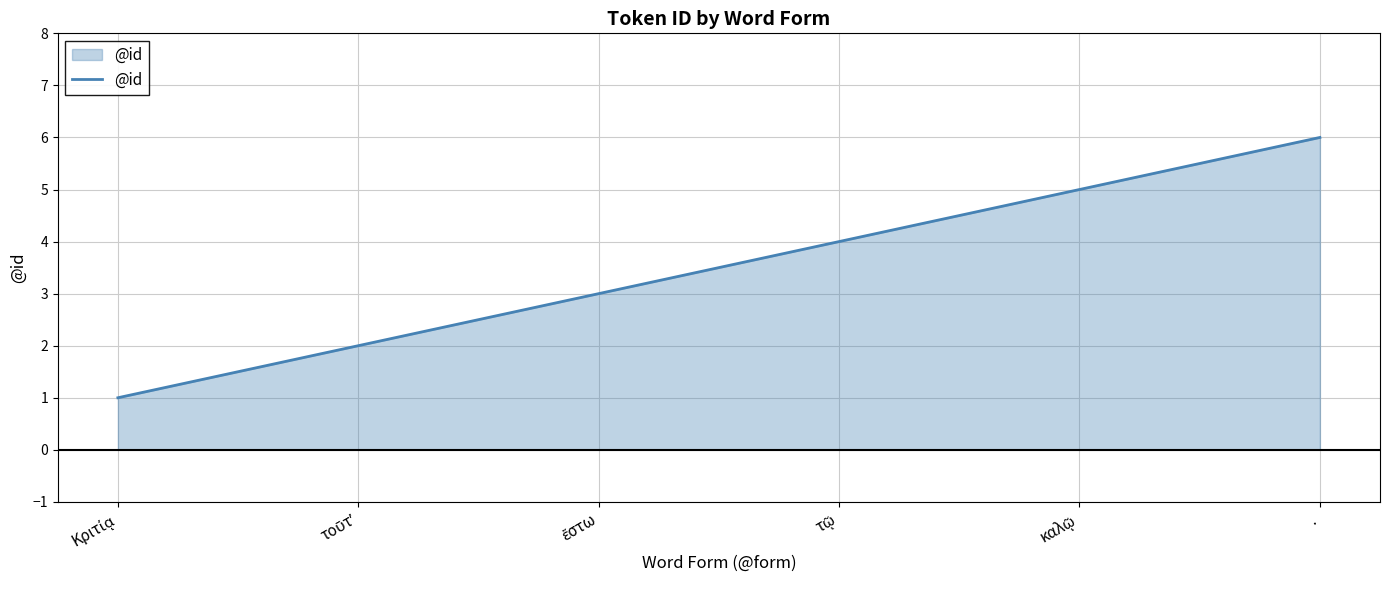

What is the sum of all values?

21